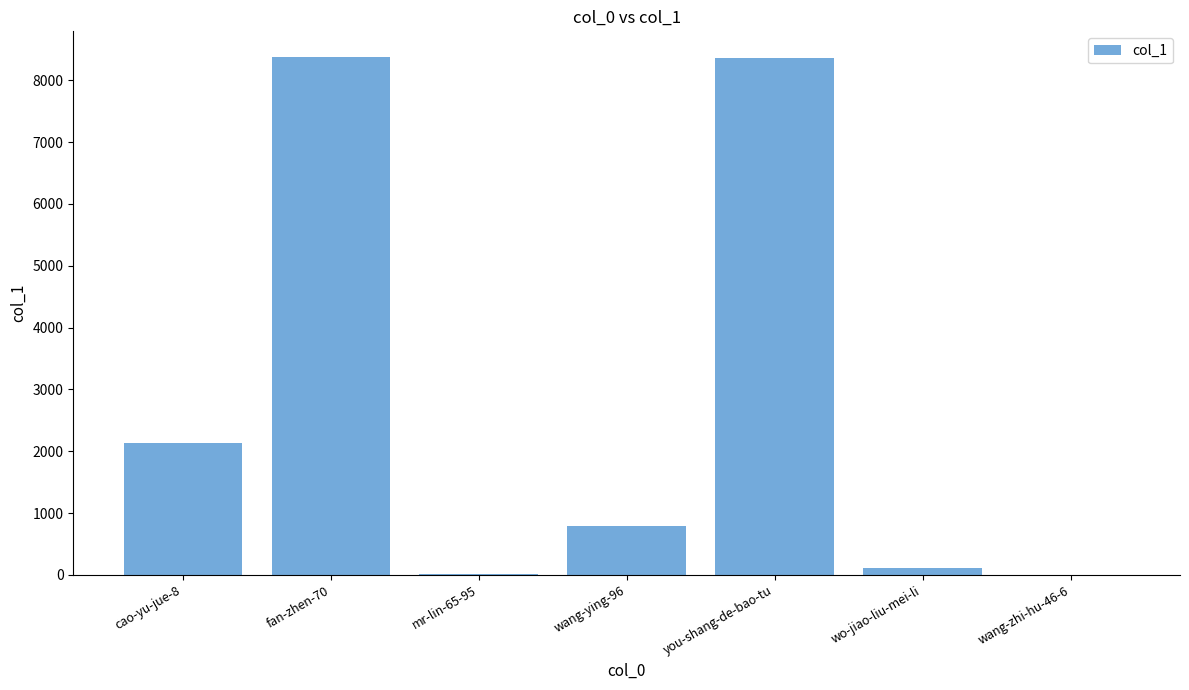

Where is the data nearest to the value 4187?

cao-yu-jue-8